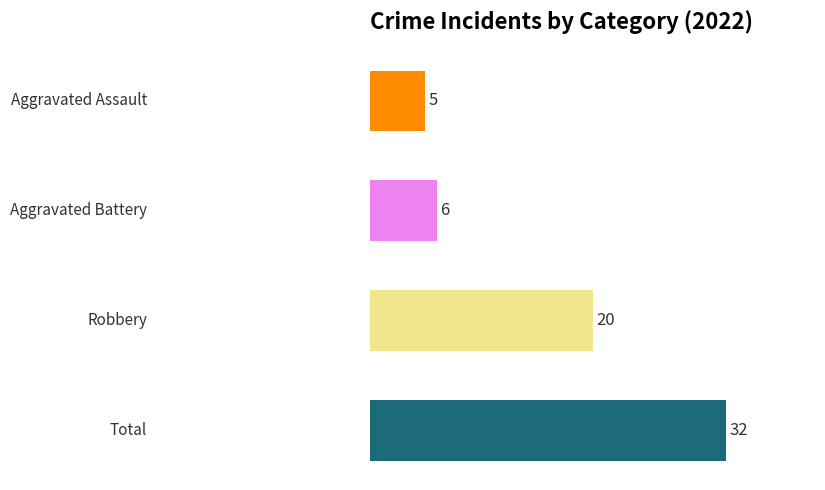

How many bars are there in total?

4